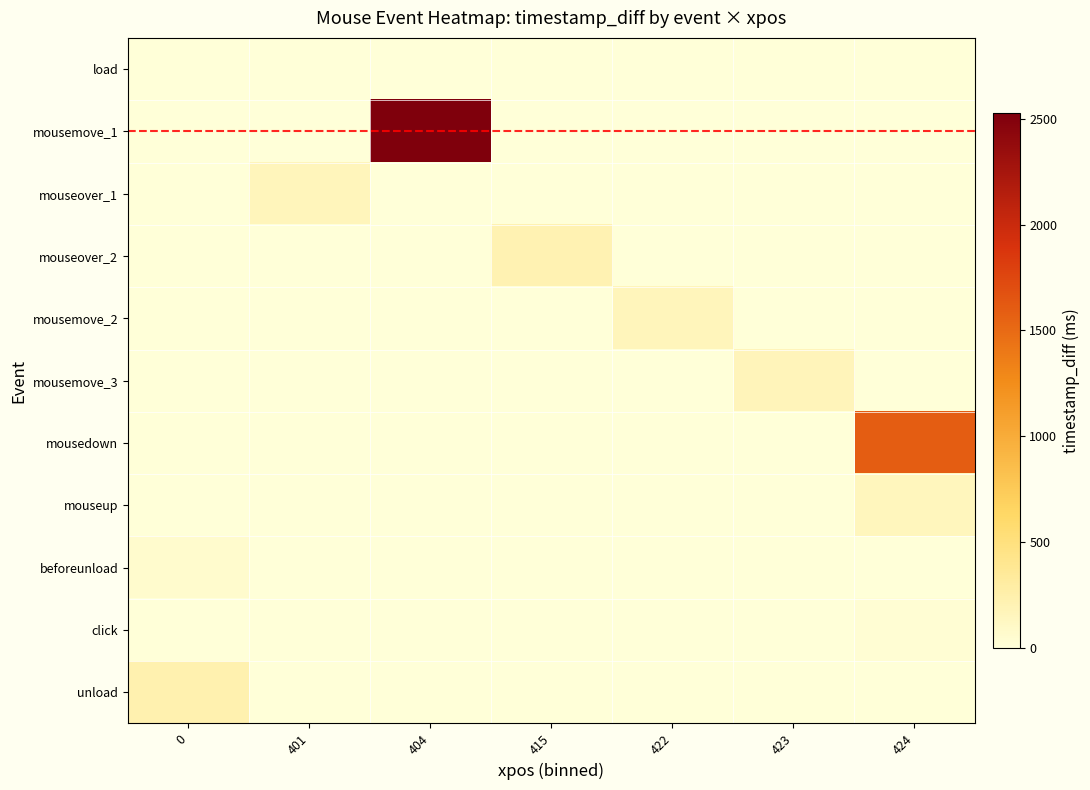

At which category is the sum across all series the highest?

404